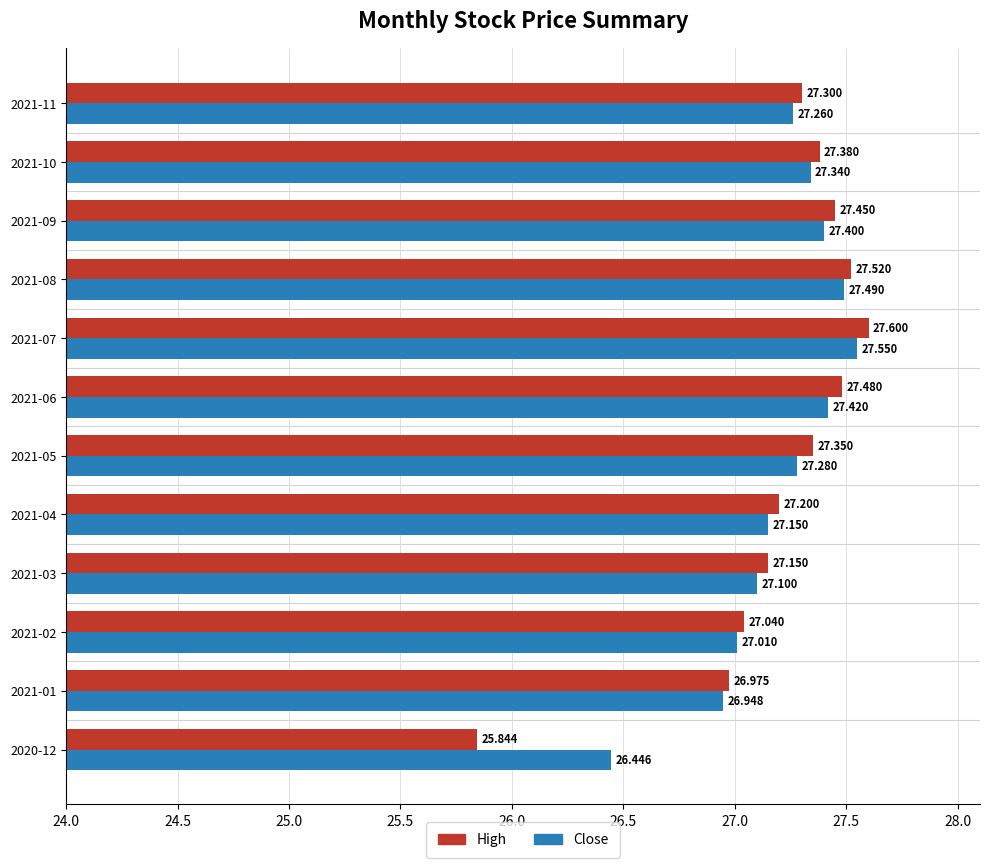

What is the average value of the High series?

27.2